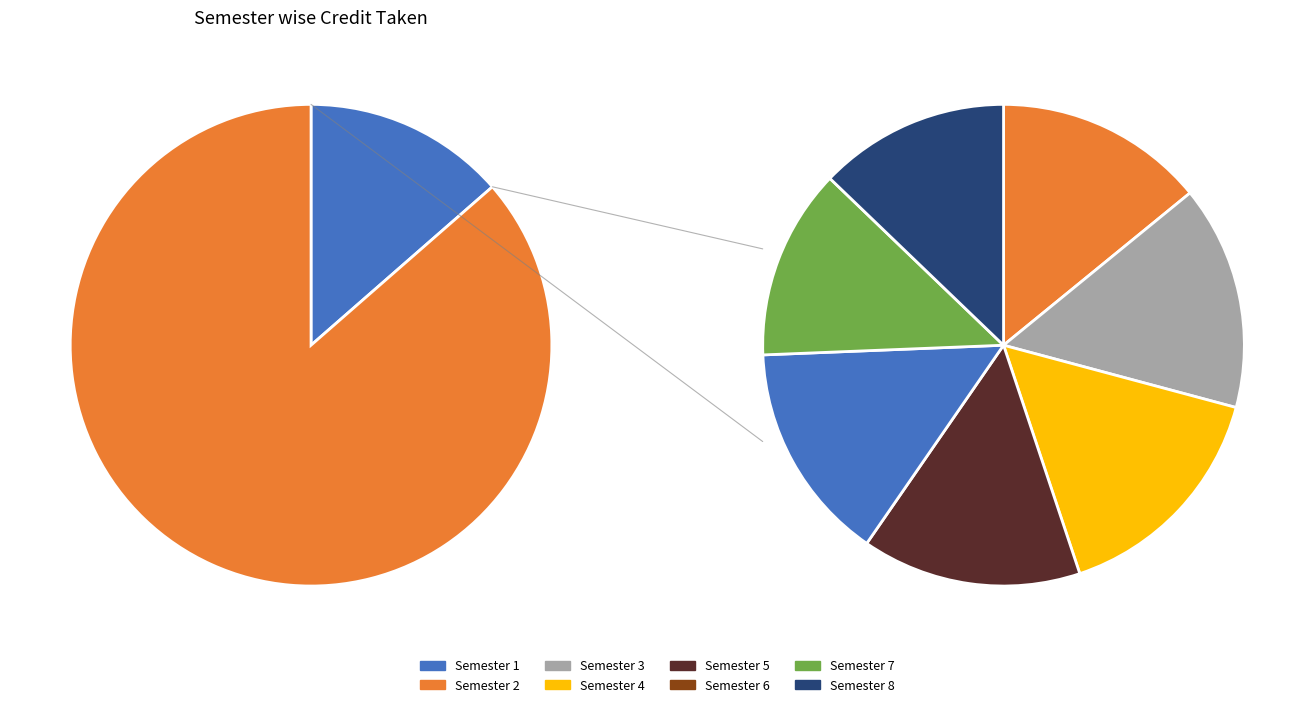

What is the ratio of the value at Semester 2 to the value at Semester 7?

1.1